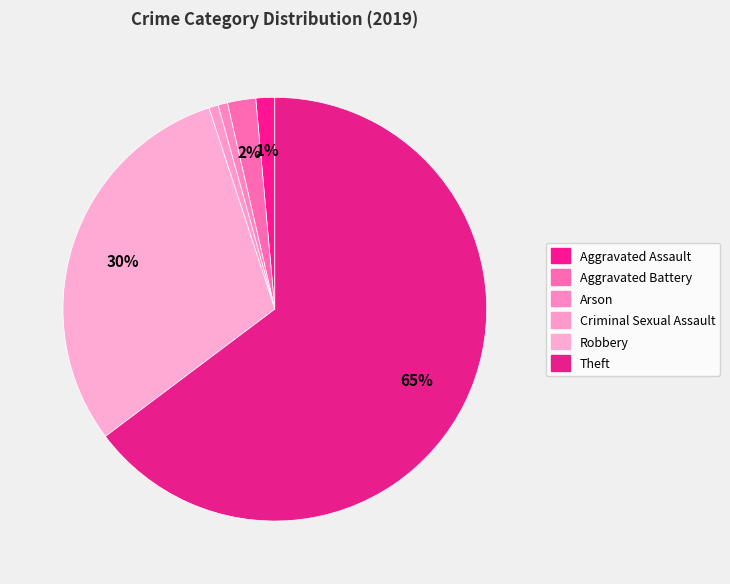

How many segments does this pie chart have?

6